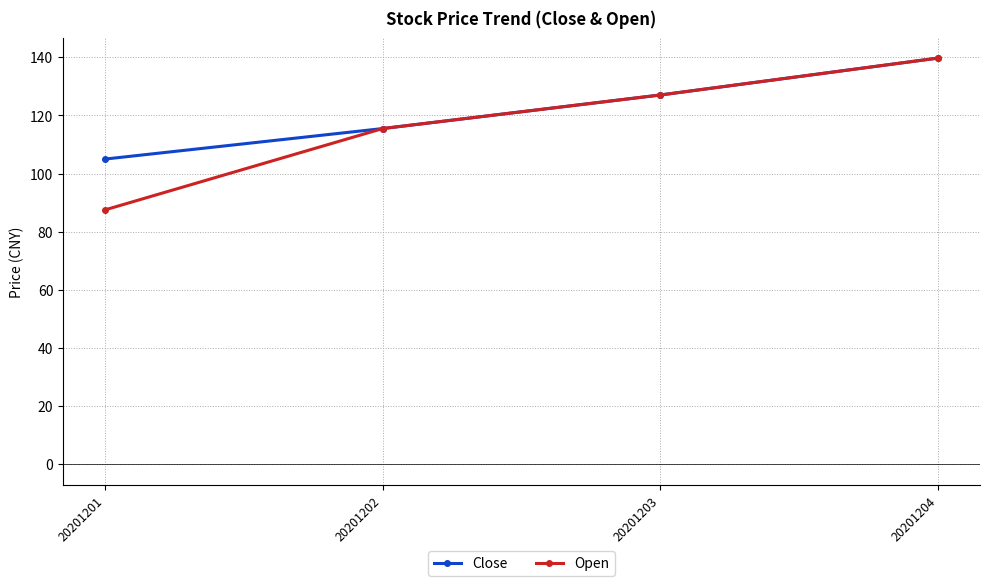

Does the chart display data point markers on the line(s)?

Yes